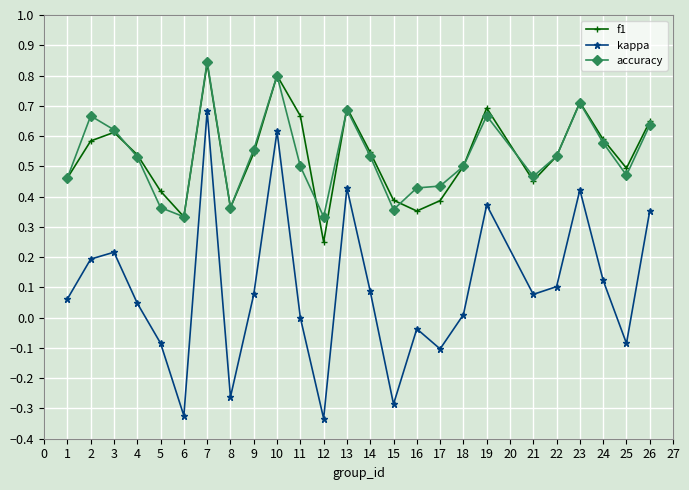

True or false: f1 and kappa intersect in this chart.

False